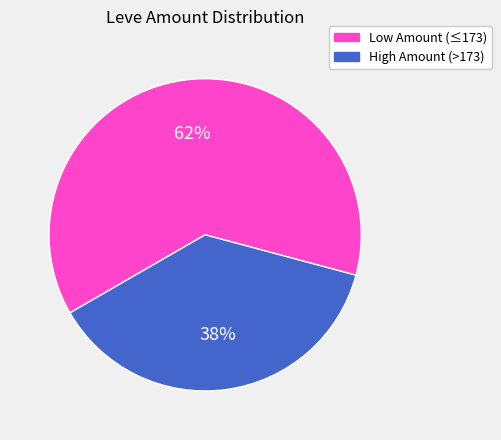

Count the number of slices in the pie.

2